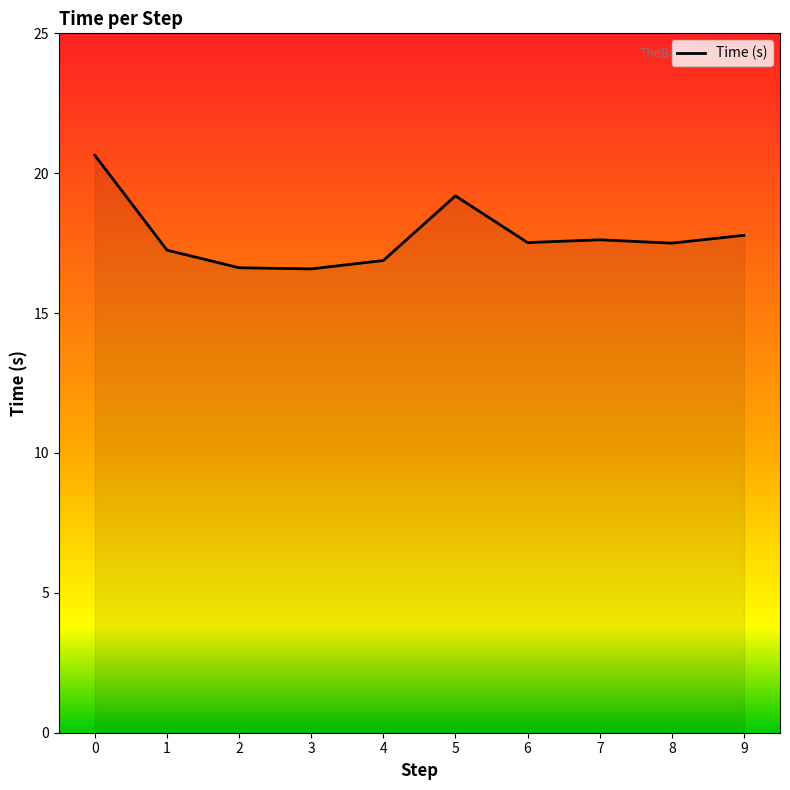

What is the sum of all values?

177.6